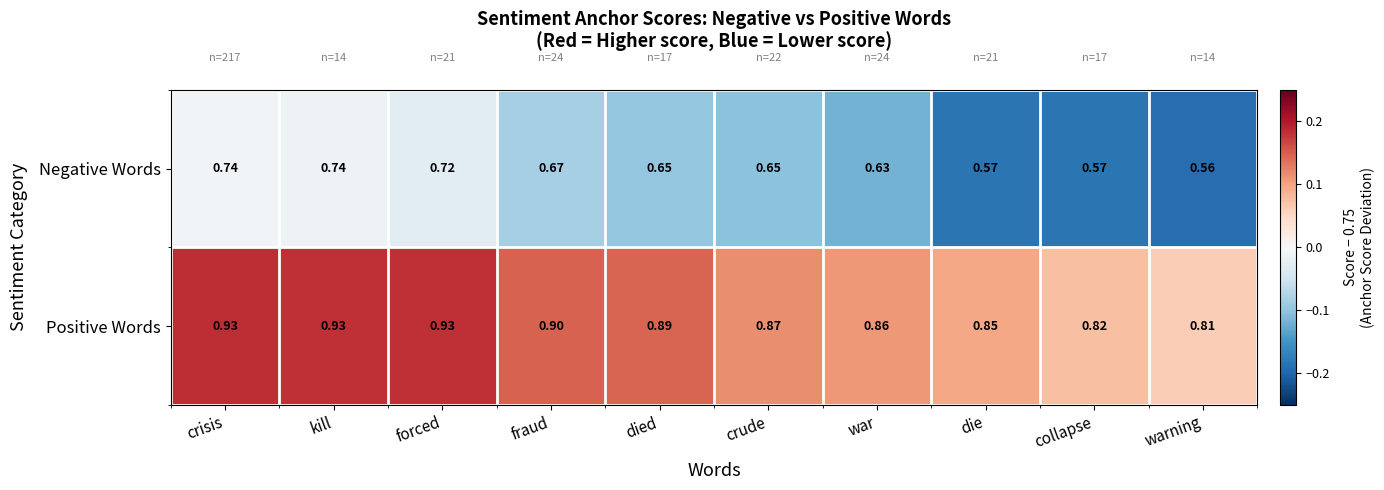

Between war and die, which series saw the biggest shift?

Negative Words